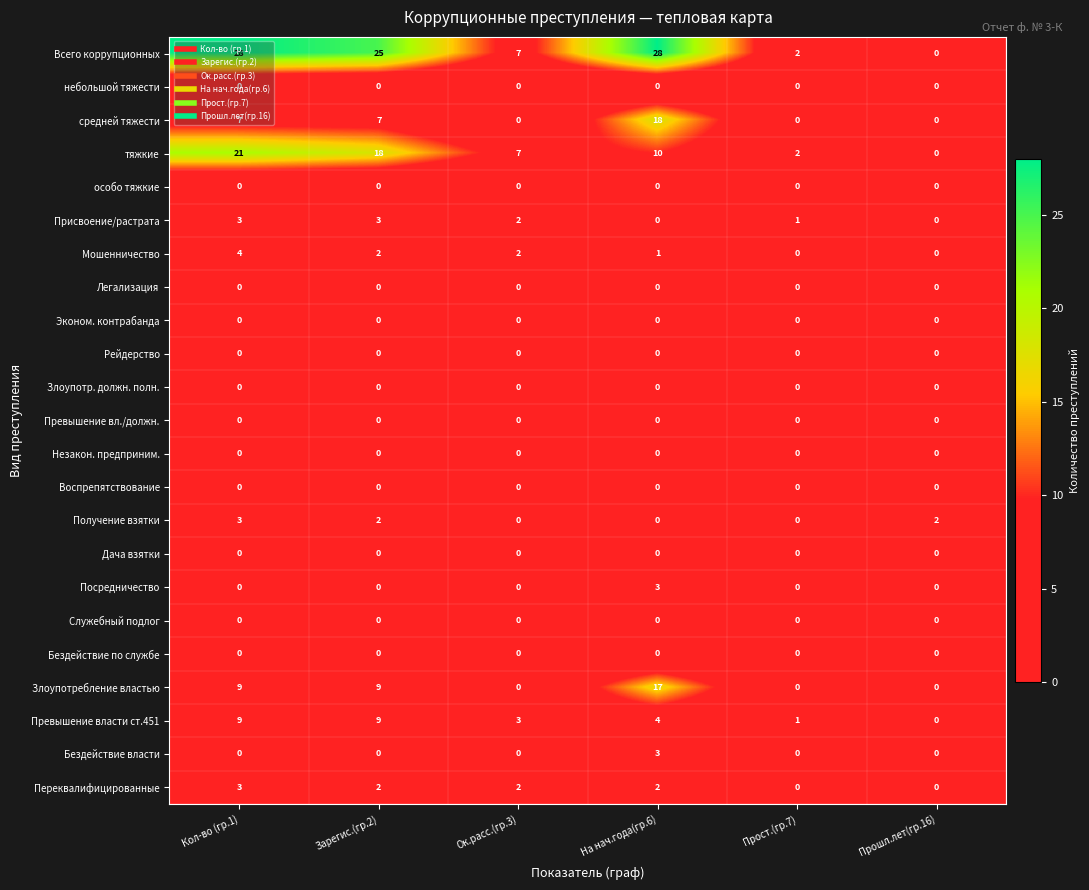

Which series changed the most between Ок.расс.(гр.3) and На нач.года(гр.6)?

Всего коррупционных